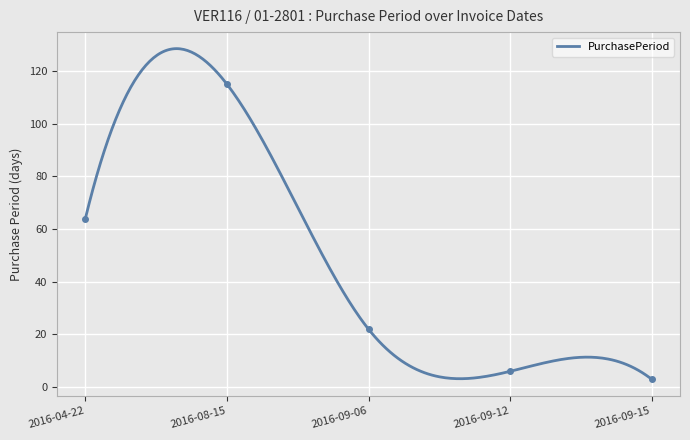

How many data points are above 22?

2